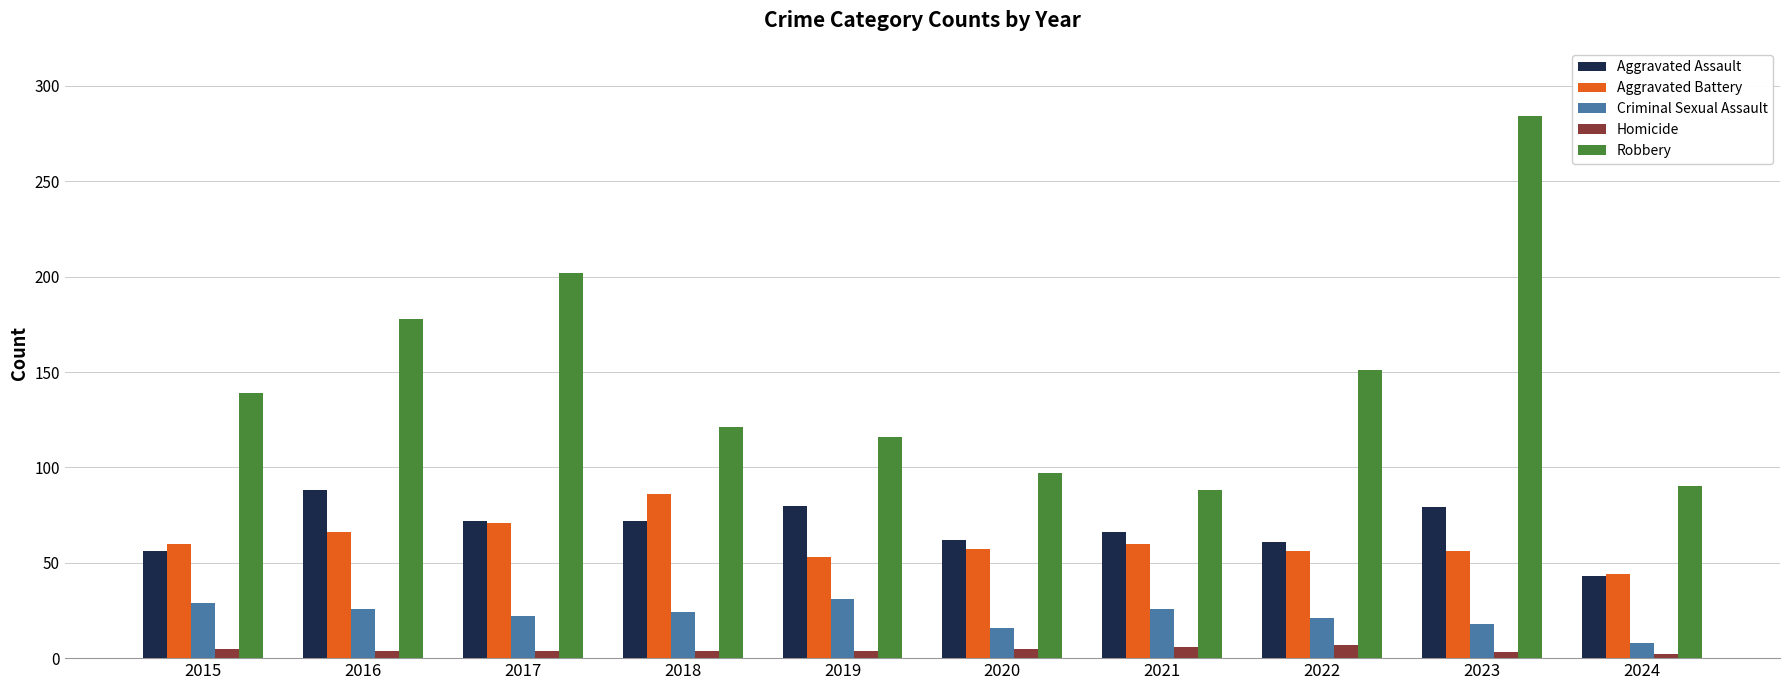

What is the maximum value shown in the chart?

284